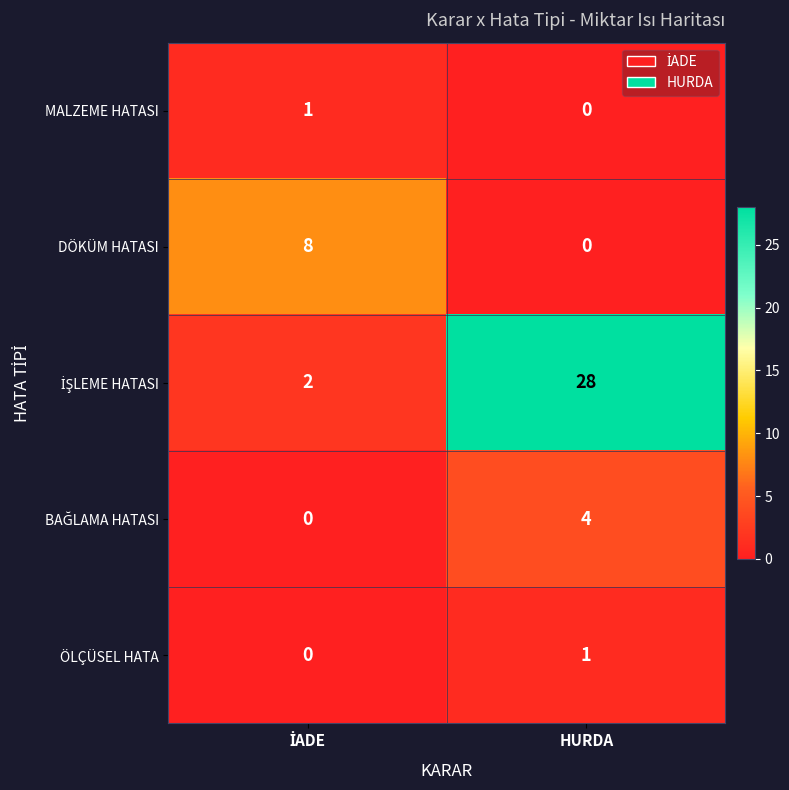

Is it true that DÖKÜM HATASI equals 0 at HURDA?

True